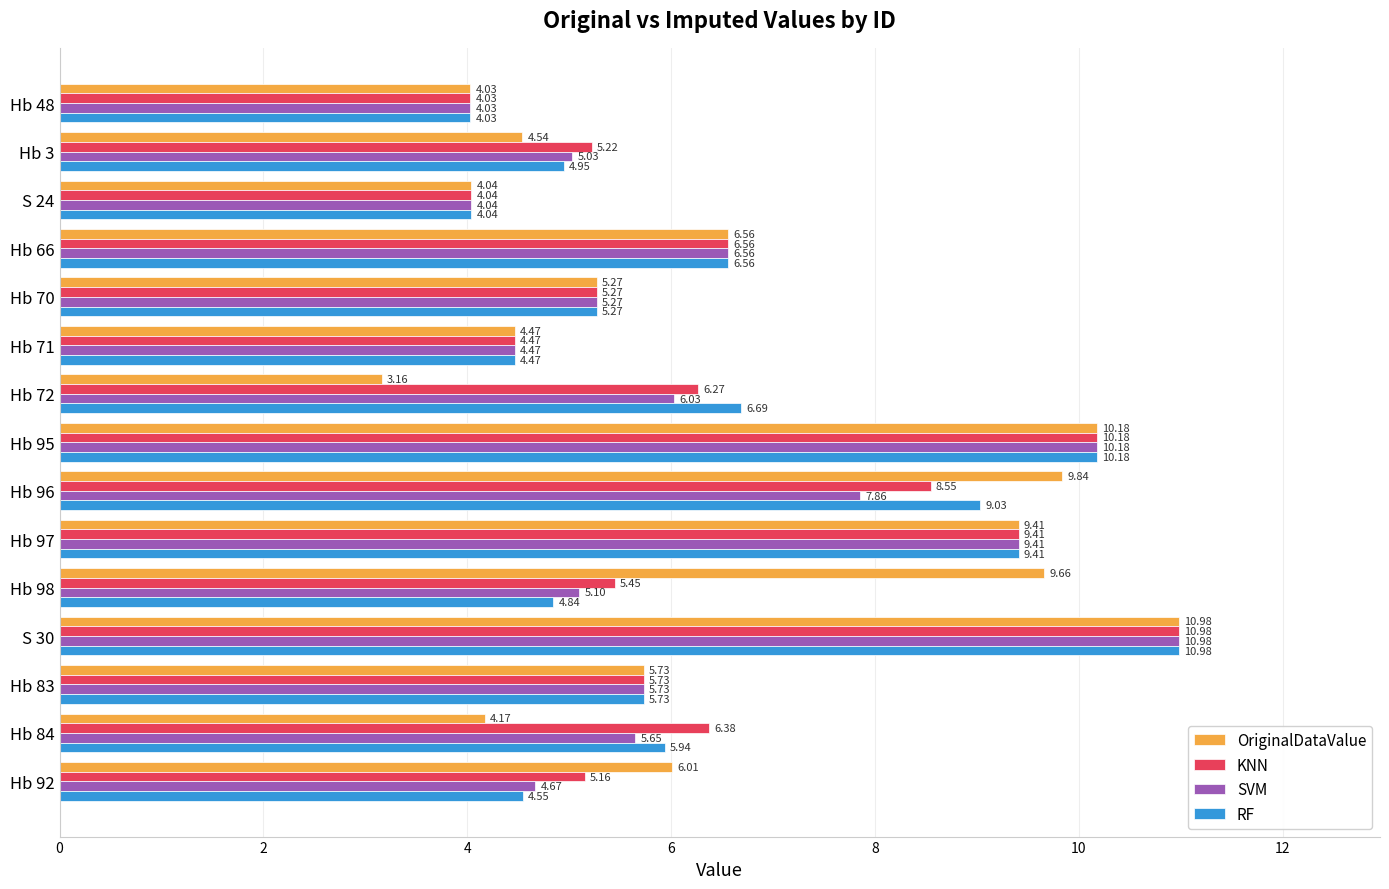

Is the value of KNN at Hb 95 greater than the value of RF at Hb 96?

Yes